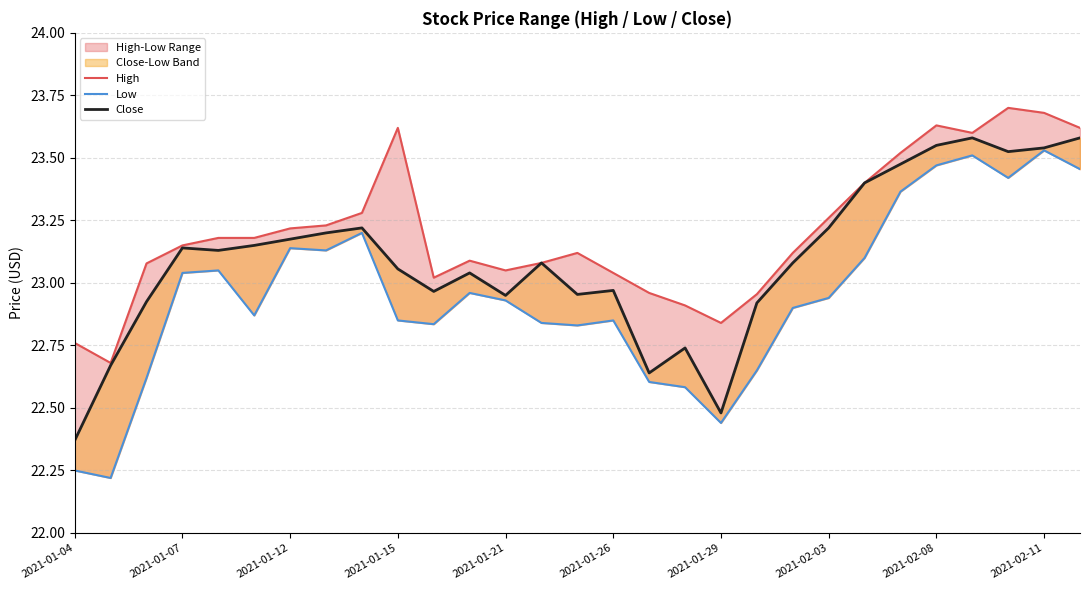

Which category has the lowest value in the Close series?

2021-01-04